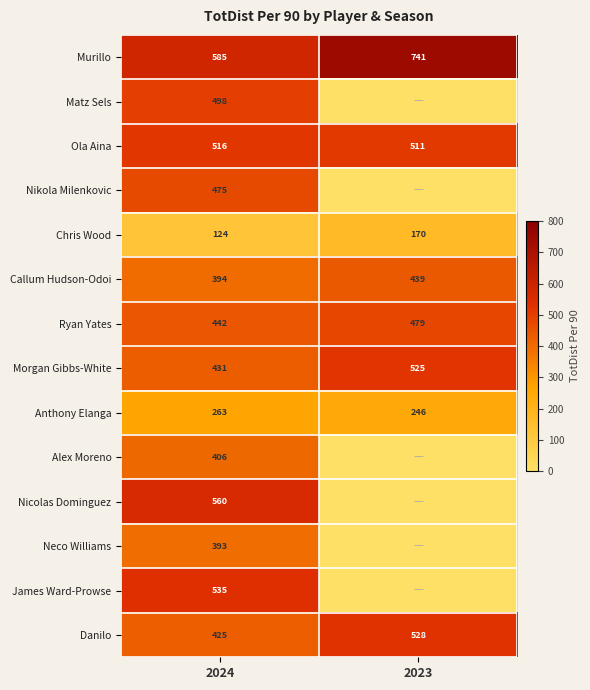

What is the maximum value shown in the chart?

741.4